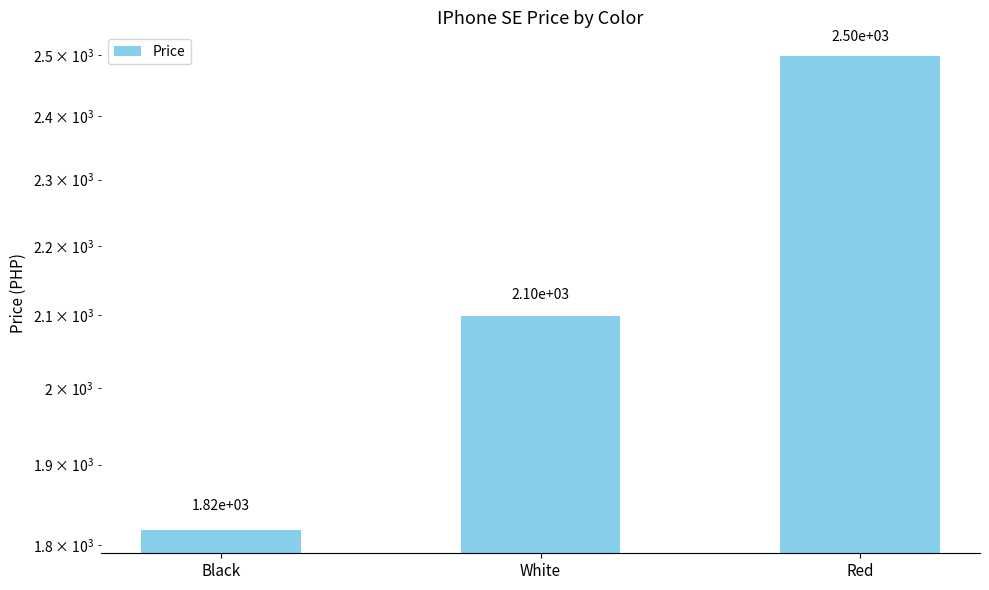

What is the difference between the values at Black and White?

280